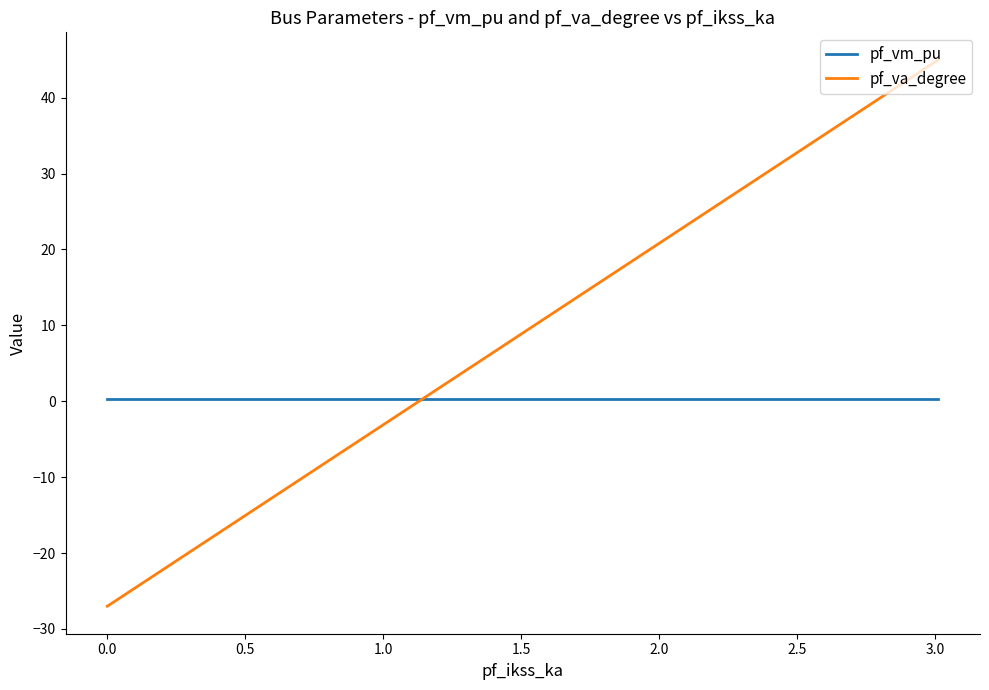

What is the minimum value shown in the chart?

-27.0